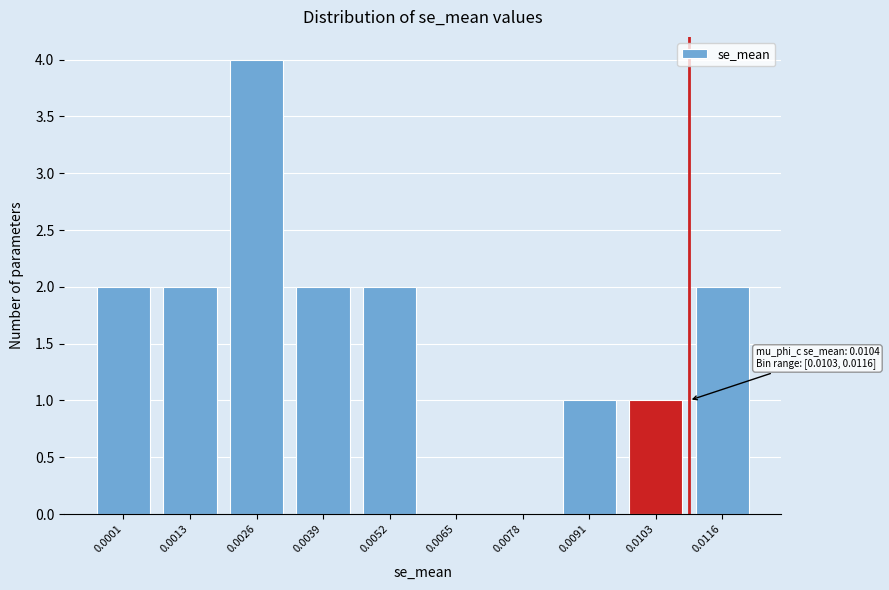

Reading left to right, transcribe all the data shown in this chart.

0.0001=2	0.0013=2	0.0026=4	0.0039=2	0.0052=2	0.0065=0	0.0078=0	0.0091=1	0.0103=1	0.0116=2